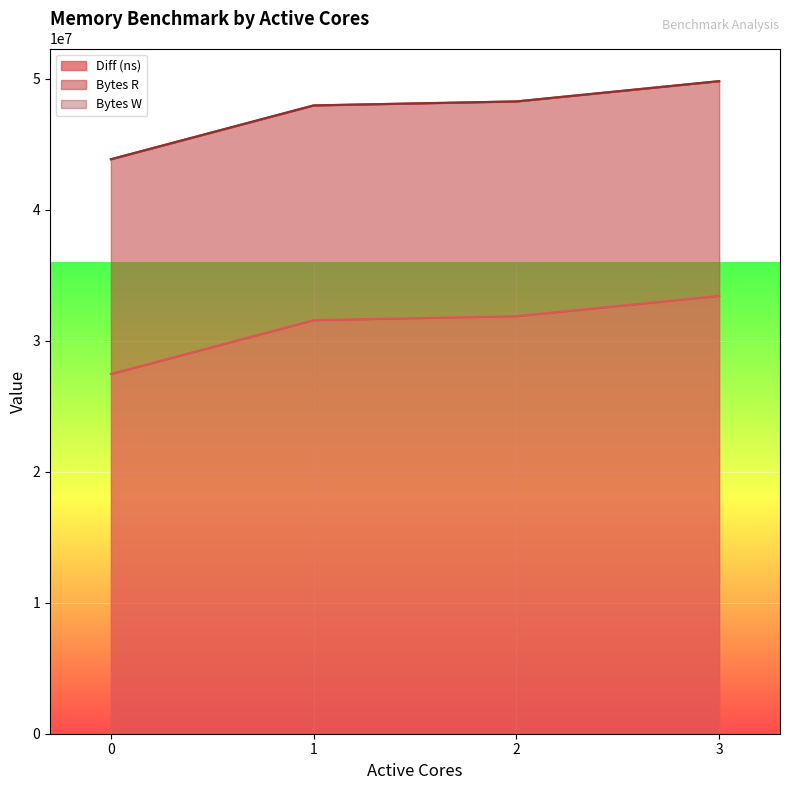

The Bytes R series shows 26376000 at 2. True or false?

False